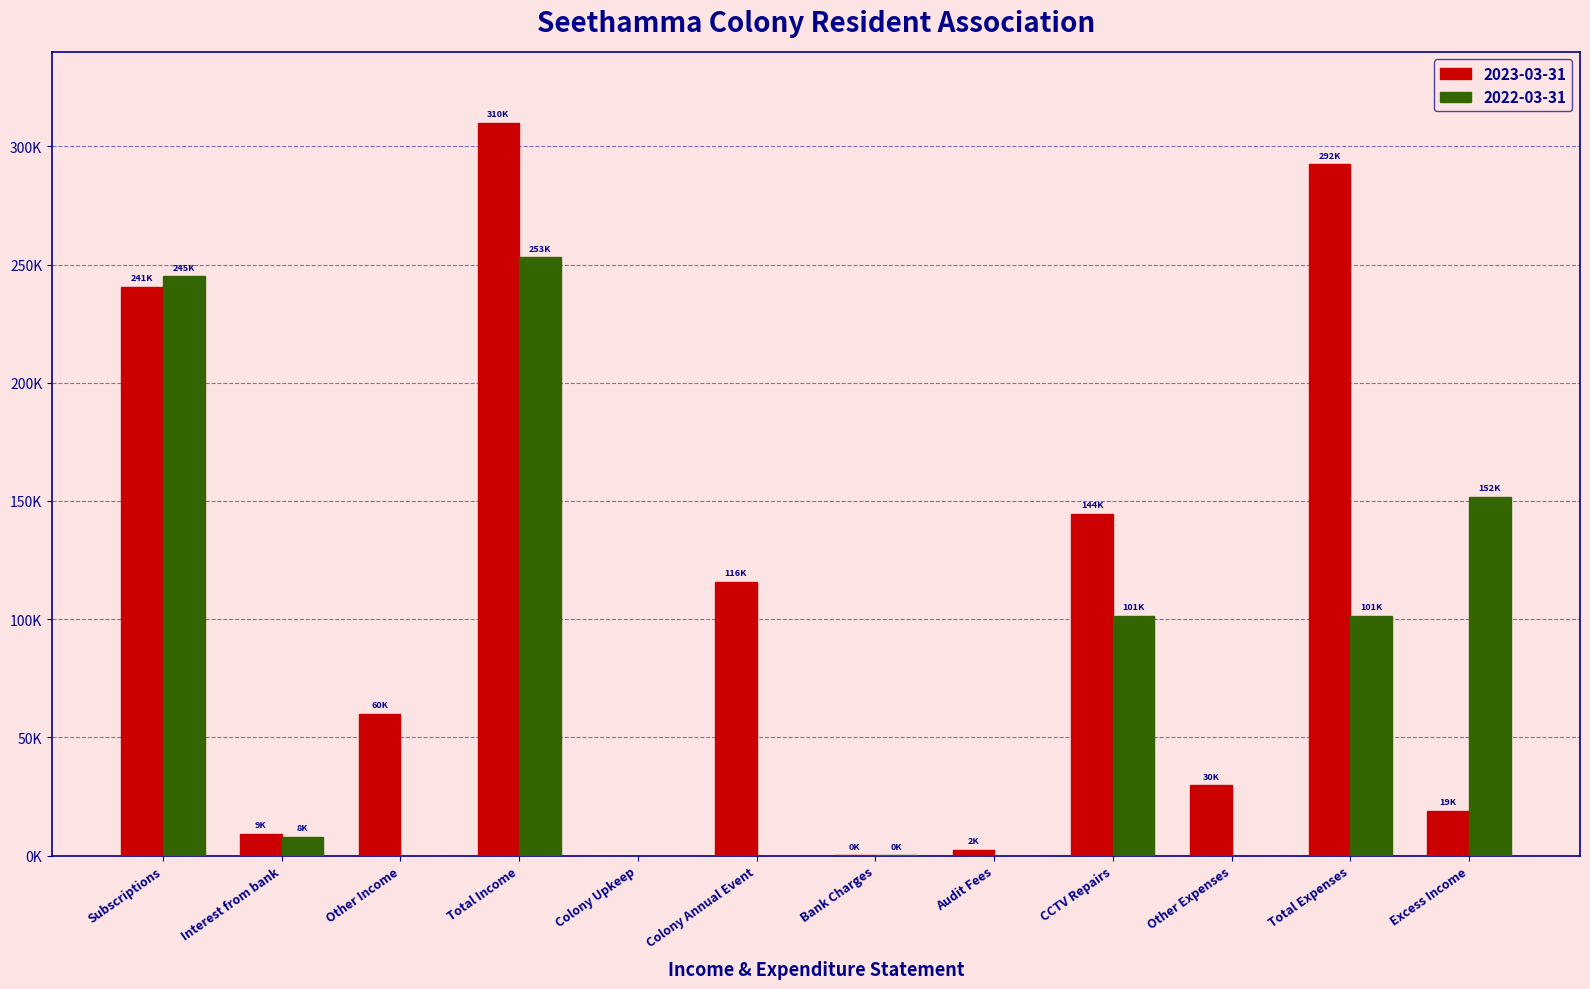

Reading right to left, extract all data points from this chart.

2023-03-31: Excess Income=18942.7	Total Expenses=292374.5	Other Expenses=29658.8	CCTV Repairs=144489.4	Audit Fees=2360.0	Bank Charges=46.4	Colony Annual Event=115819.9	Colony Upkeep=0.0	Total Income=309817.2	Other Income=60000.0	Interest from bank=9316.0	Subscriptions=240501.2
2022-03-31: Excess Income=151698.0	Total Expenses=101331.6	Other Expenses=0.0	CCTV Repairs=101260.8	Audit Fees=0.0	Bank Charges=70.8	Colony Annual Event=0.0	Colony Upkeep=0.0	Total Income=253029.6	Other Income=0.0	Interest from bank=8017.0	Subscriptions=245012.6